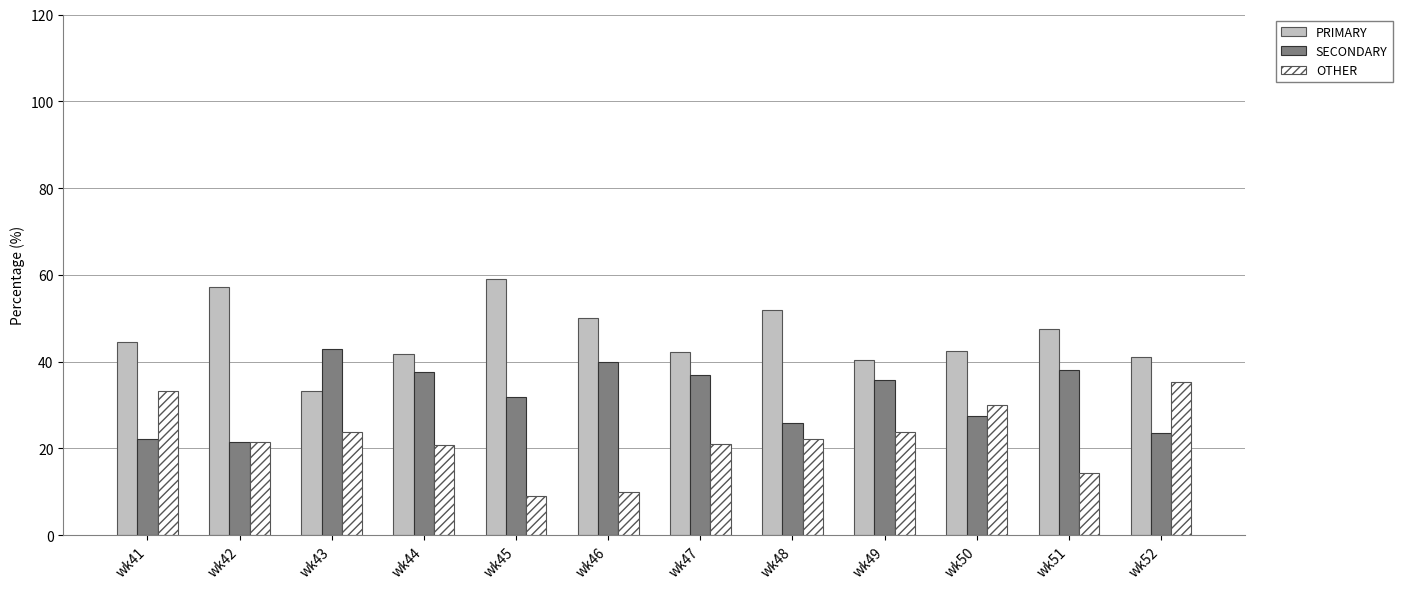

The value of OTHER at wk48 is 22.2. True or false?

True